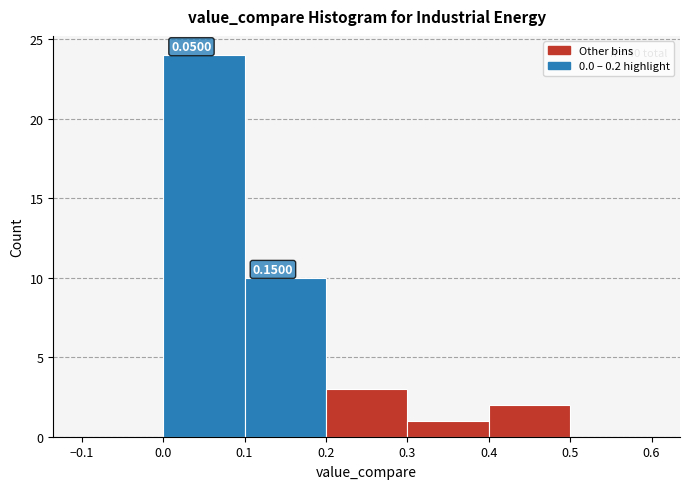

Which range on the x-axis has the tallest bar?

0.0 to 0.1